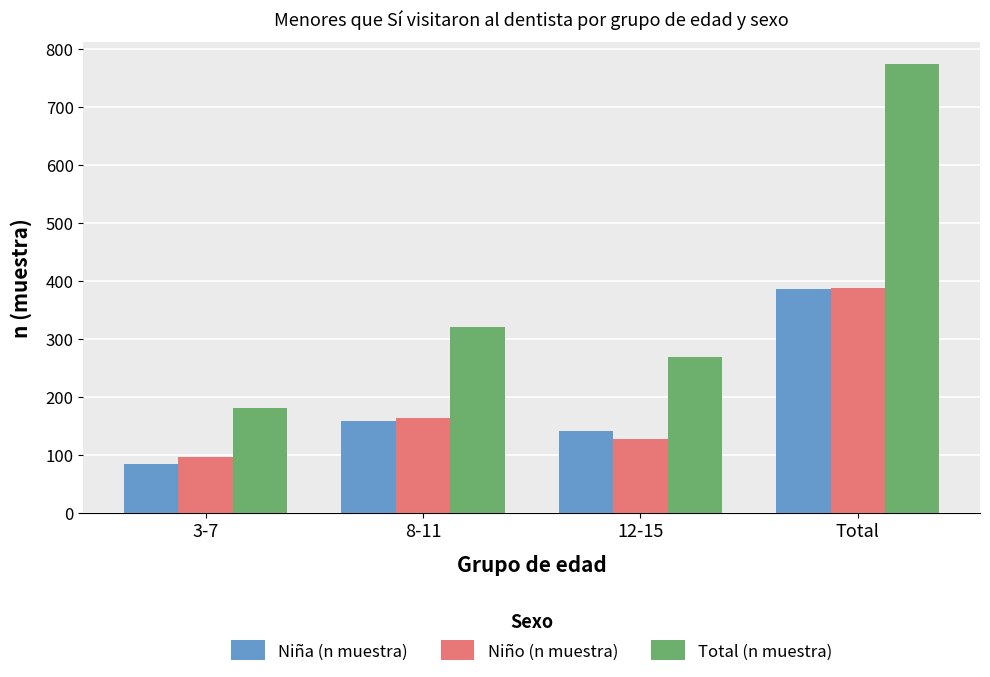

What is the average value of the Niña (n muestra) series?

193